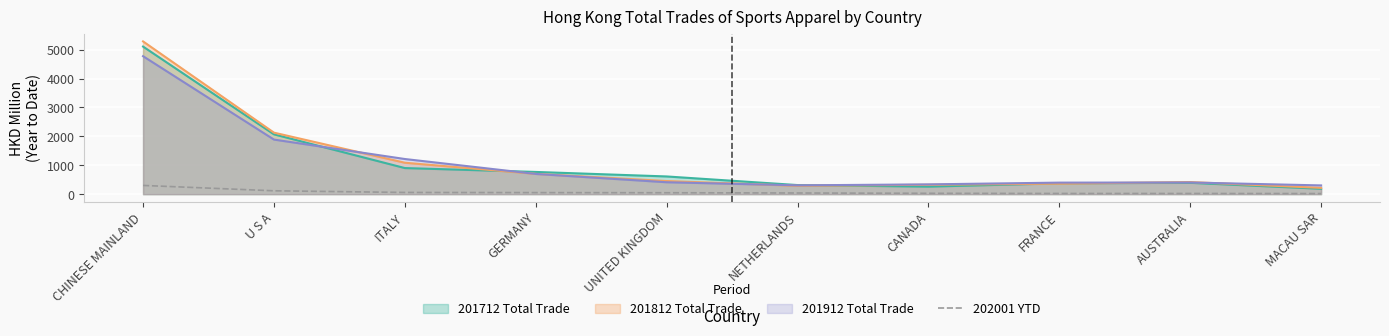

True or false: there are more than 1 points higher than both neighbors.

False